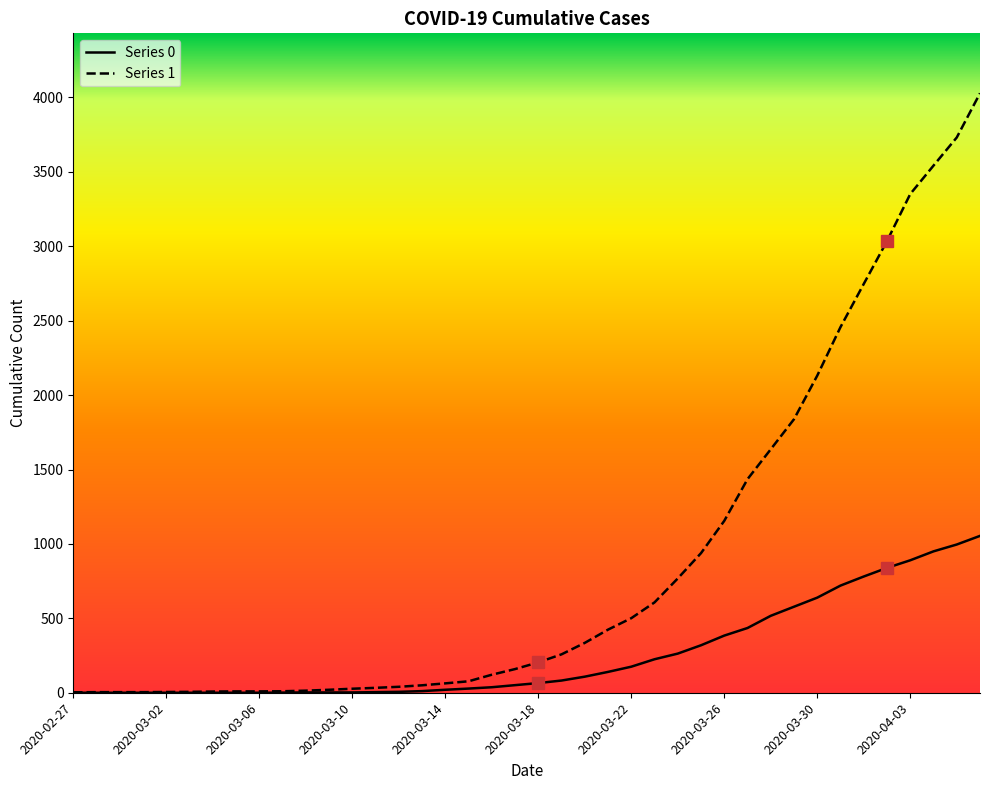

Which series has the largest total across all categories?

Series 1